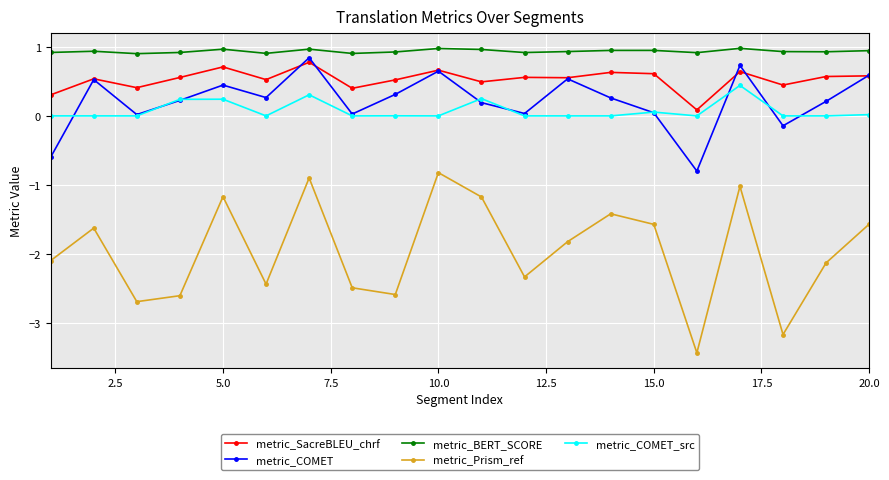

What is the value of the metric_Prism_ref point at the 16th from the left?

-3.4